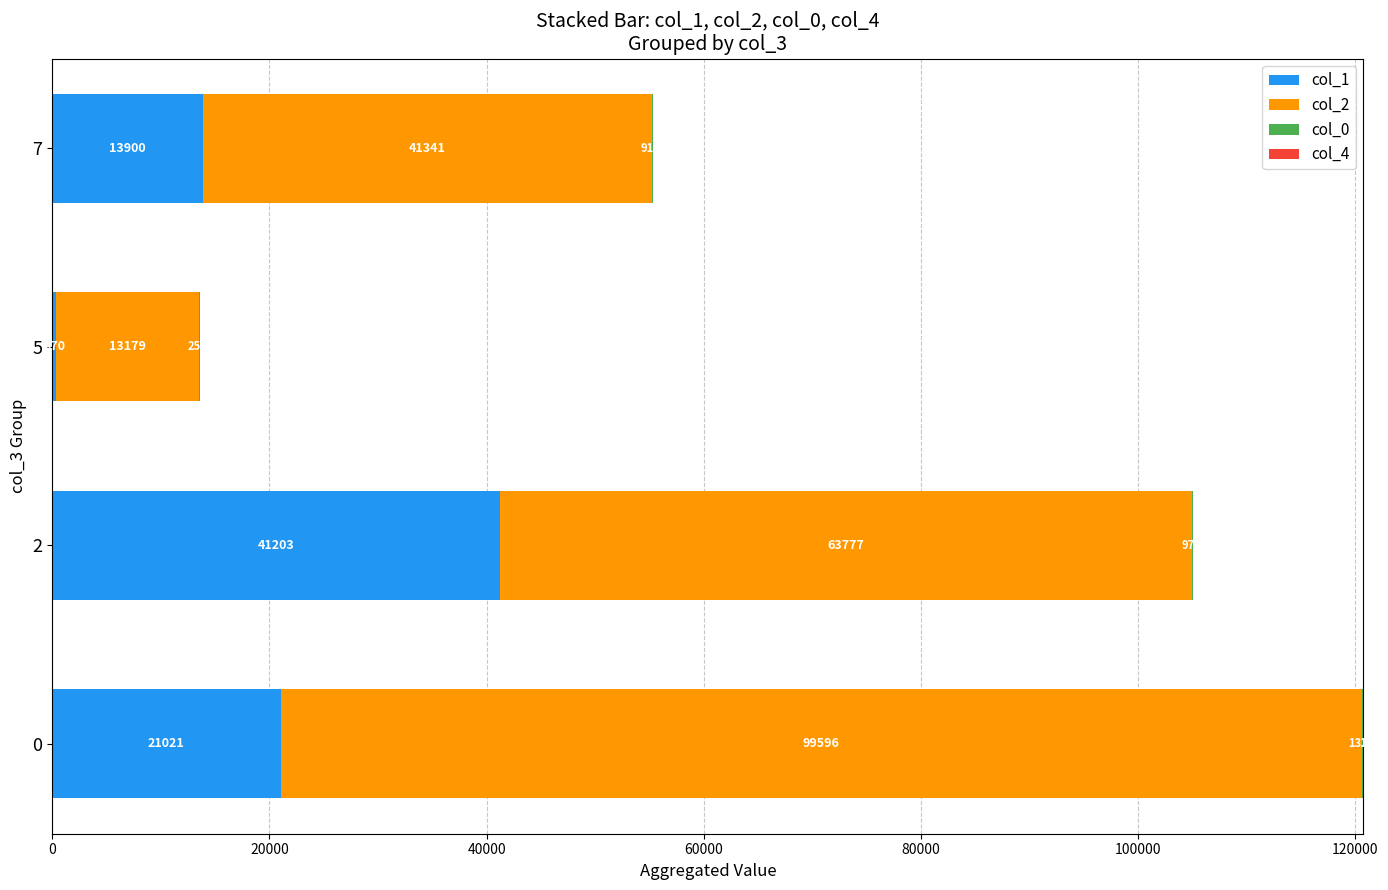

The value of col_1 at 7 is 13900.0. True or false?

True